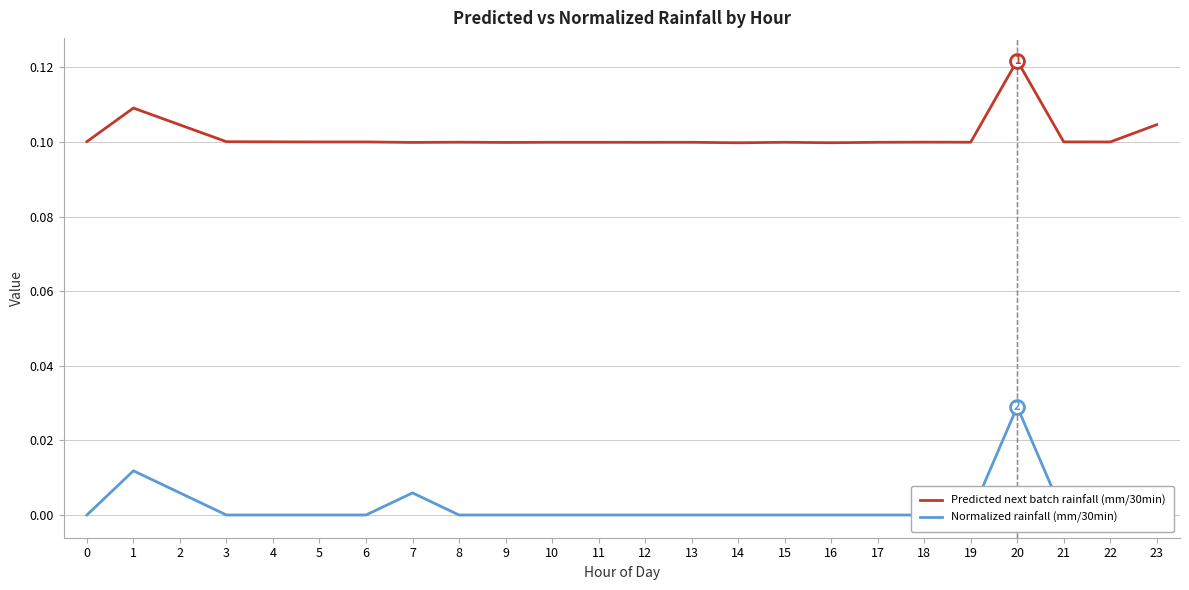

Is it true that Normalized rainfall (mm/30min) equals 0.0 at 18?

True